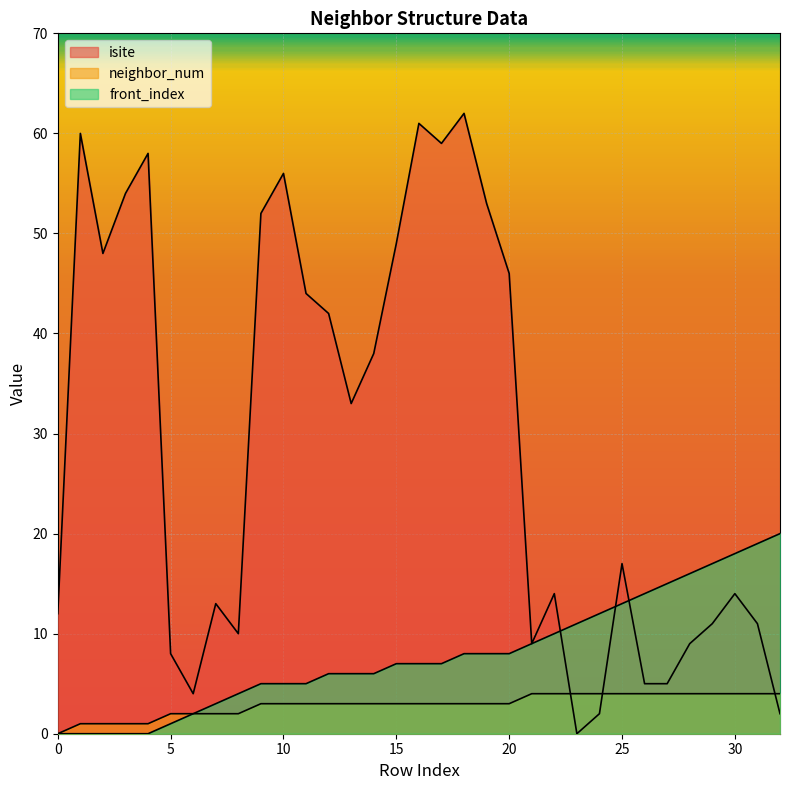

True or false: isite has more than 1 points higher than both neighbors.

True